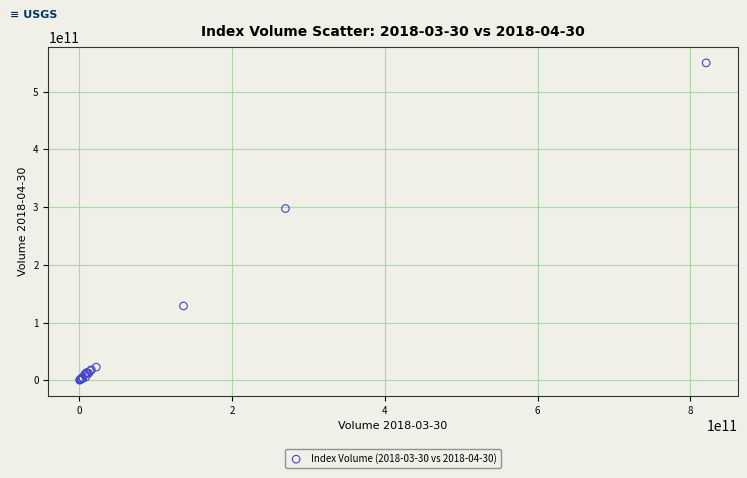

What Y value in the scatter plot is closest to 275032309342?

297553339255